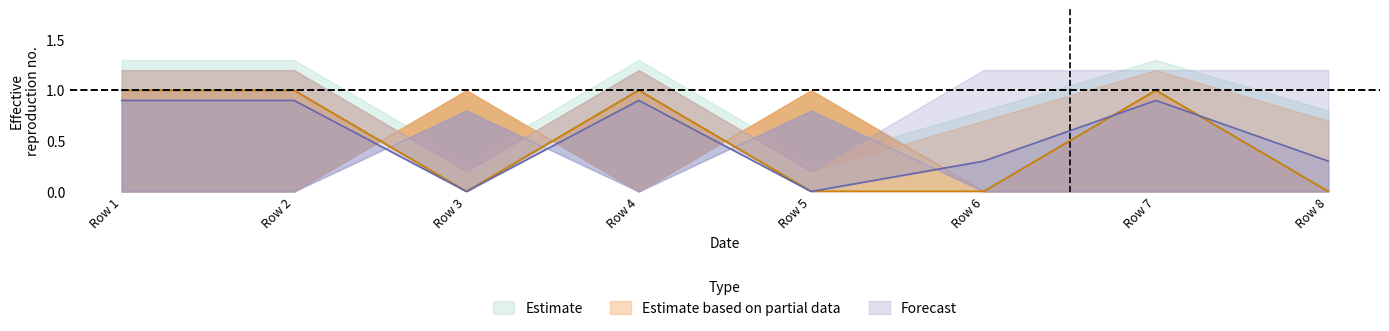

Reading left to right, extract all data points from this chart.

col_2: Row 1=0	Row 2=0	Row 3=1	Row 4=0	Row 5=1	Row 6=0	Row 7=0	Row 8=0
col_3: Row 1=1	Row 2=1	Row 3=0	Row 4=1	Row 5=0	Row 6=0	Row 7=1	Row 8=0
col_4: Row 1=0	Row 2=0	Row 3=0	Row 4=0	Row 5=0	Row 6=1	Row 7=0	Row 8=1
col_9: Row 1=0	Row 2=0	Row 3=1	Row 4=0	Row 5=1	Row 6=0	Row 7=0	Row 8=0
col_10: Row 1=1	Row 2=1	Row 3=0	Row 4=1	Row 5=0	Row 6=0	Row 7=1	Row 8=0
col_11: Row 1=0	Row 2=0	Row 3=0	Row 4=0	Row 5=0	Row 6=1	Row 7=0	Row 8=1